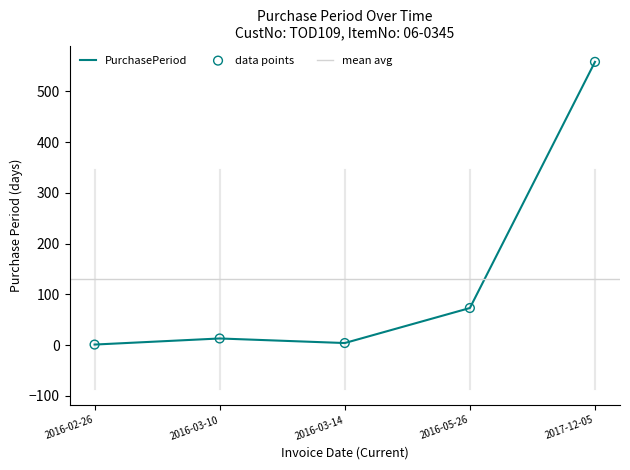

Which has a higher value, 2016-02-26 or 2016-03-10?

2016-03-10